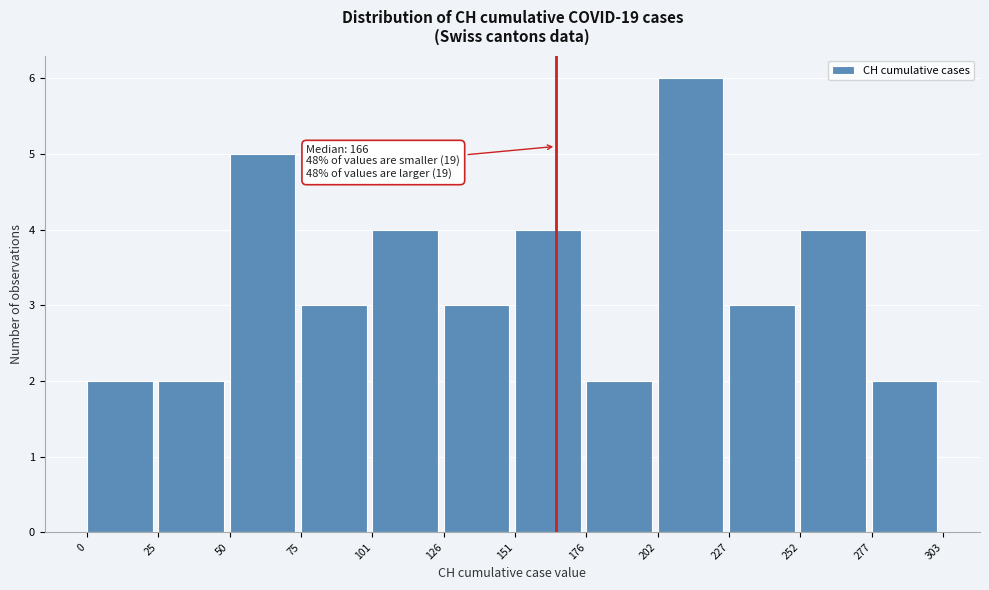

Over which range of the x-axis is the bar tallest?

202 to 227